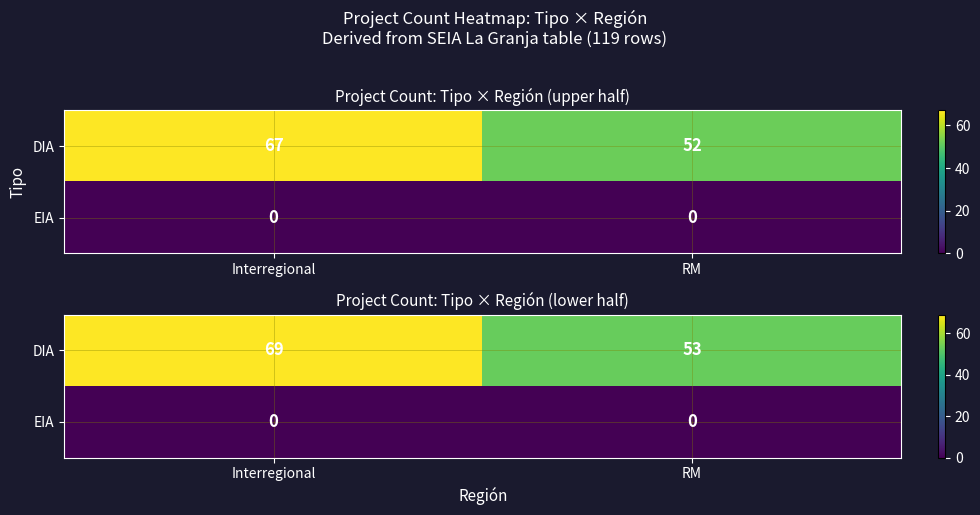

At which label does EIA reach its minimum?

Interregional